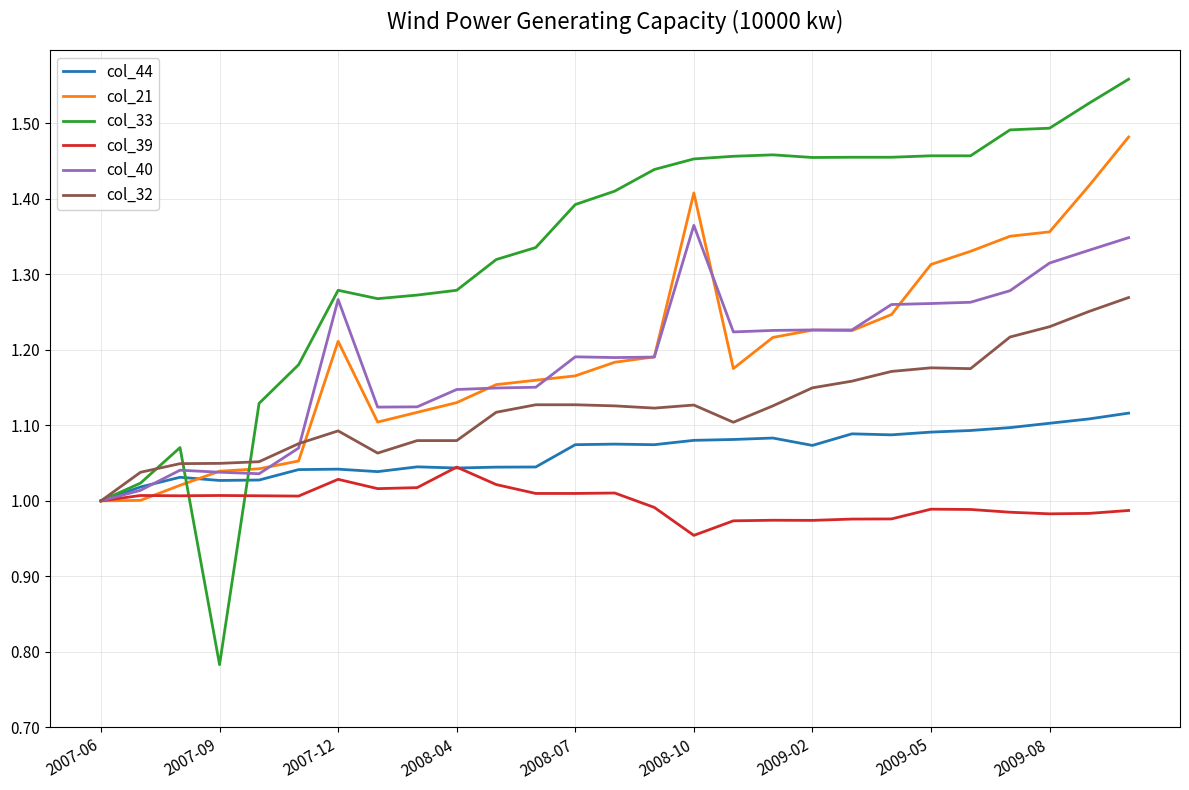

What is the difference between the second highest and second lowest values in the col_21 series?

0.4